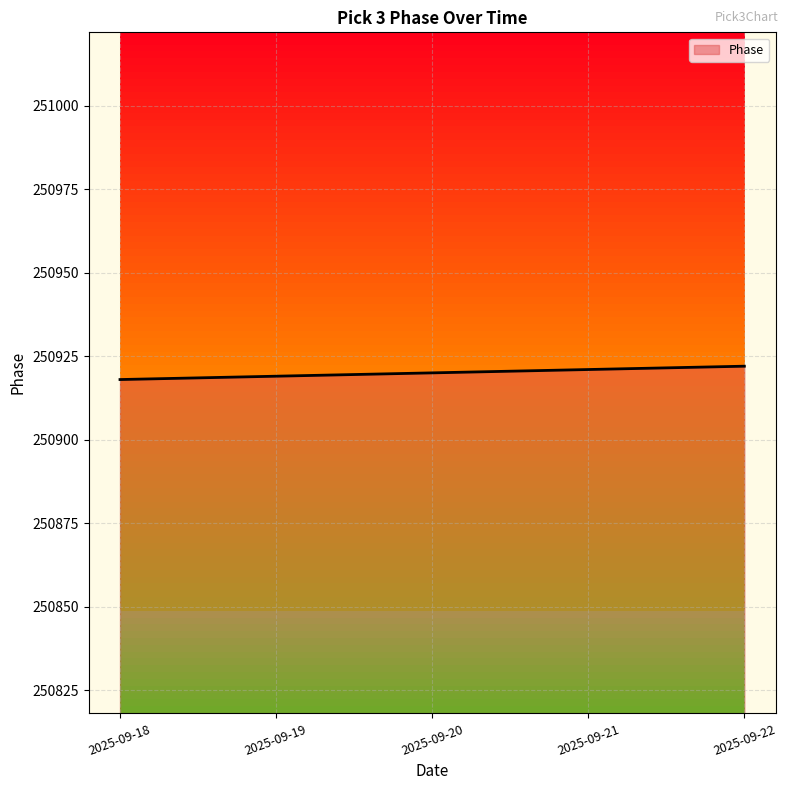

Does the chart have visible grid lines?

Yes